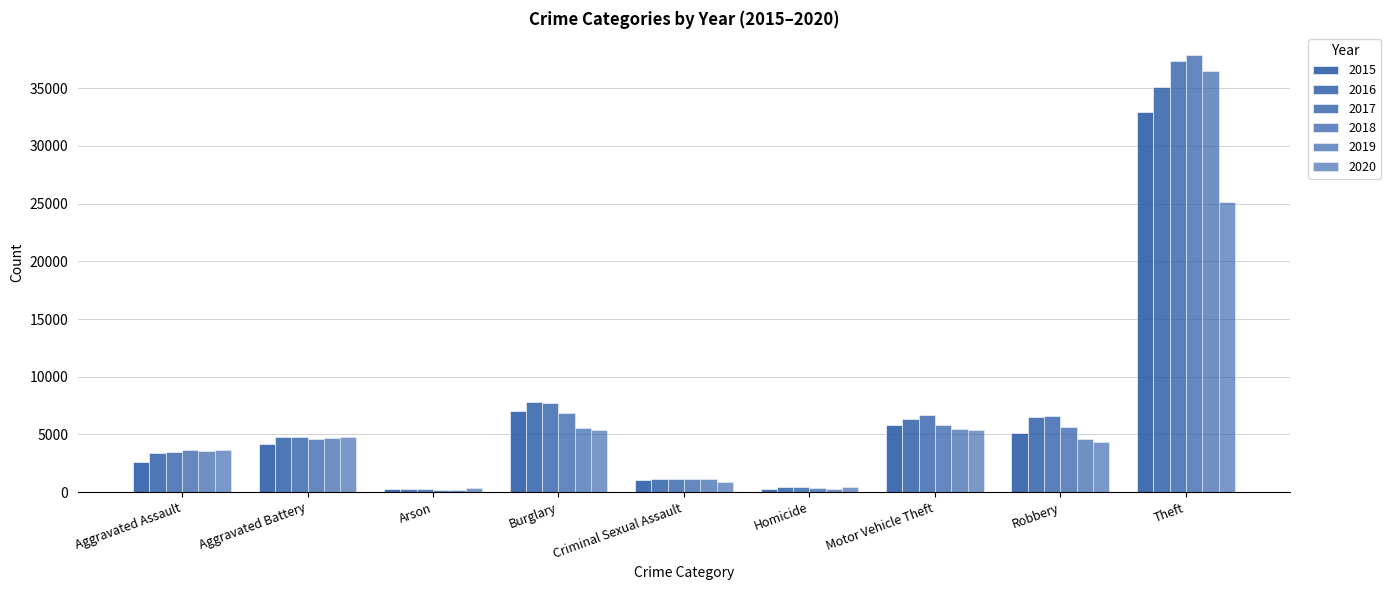

Reading left to right, transcribe all the data shown in this chart.

2015: 2634	4153	257	7071	1029	283	5821	5139	32930
2016: 3370	4808	307	7787	1121	417	6364	6530	35119
2017: 3511	4749	278	7763	1166	420	6700	6610	37395
2018: 3654	4569	219	6832	1177	346	5792	5680	37907
2019: 3573	4733	215	5553	1135	299	5450	4610	36502
2020: 3671	4797	337	5402	896	465	5386	4371	25186